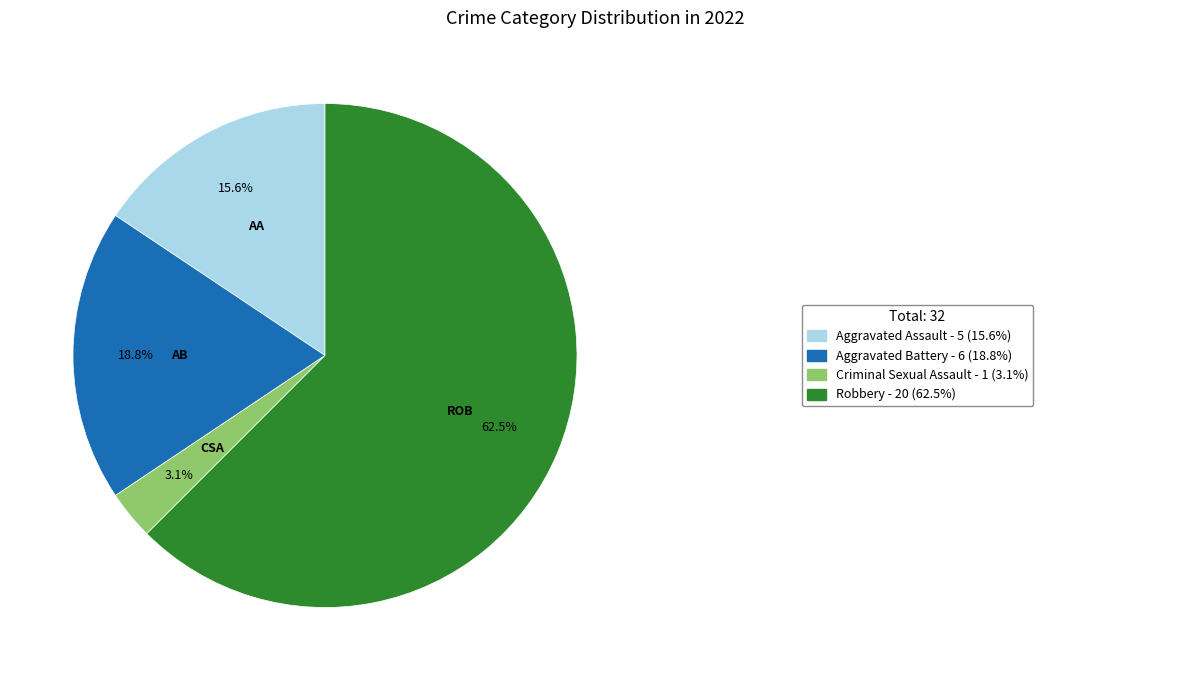

Is there any slice that represents more than half of the pie?

Yes